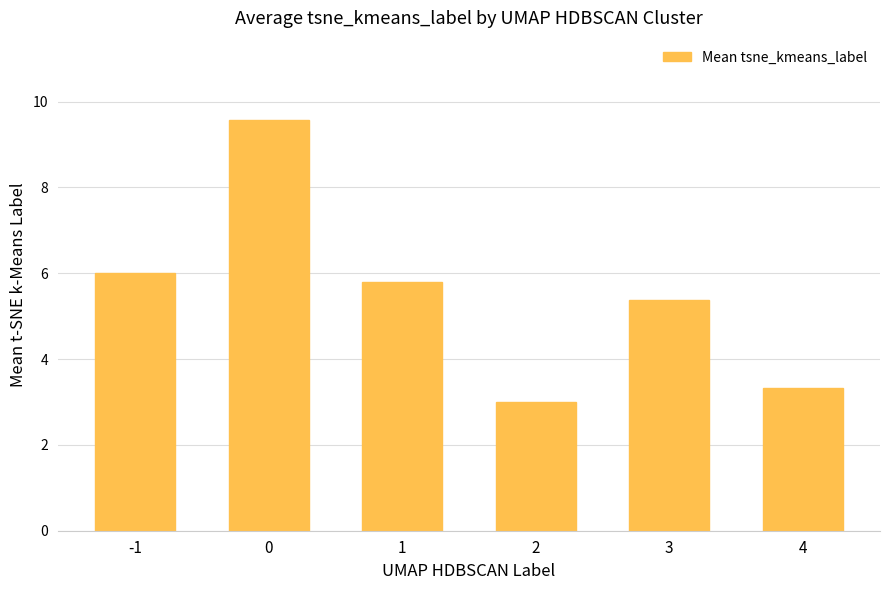

What is the difference between the values at 3 and 1?

0.4